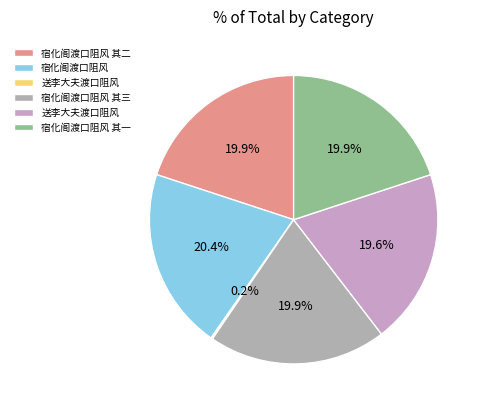

How many segments does this pie chart have?

6